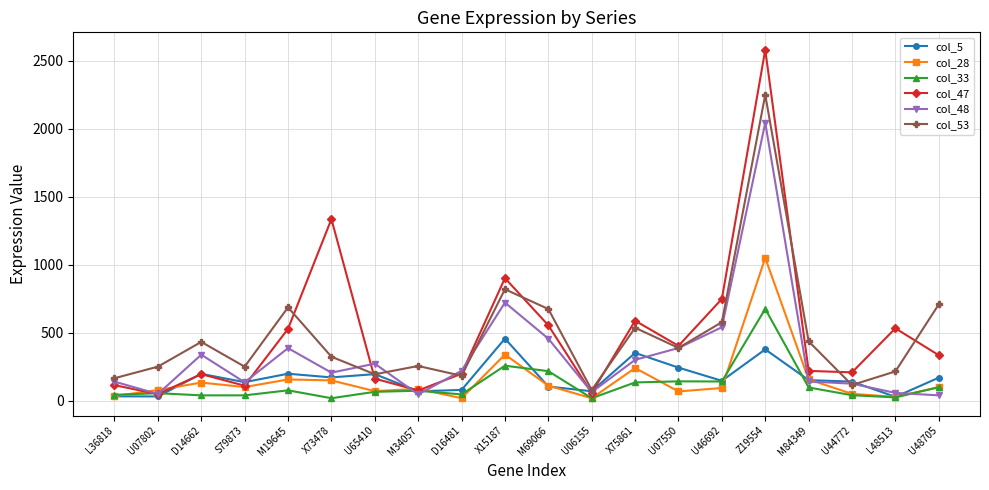

What is the label of the 2nd point from the left?

U07802